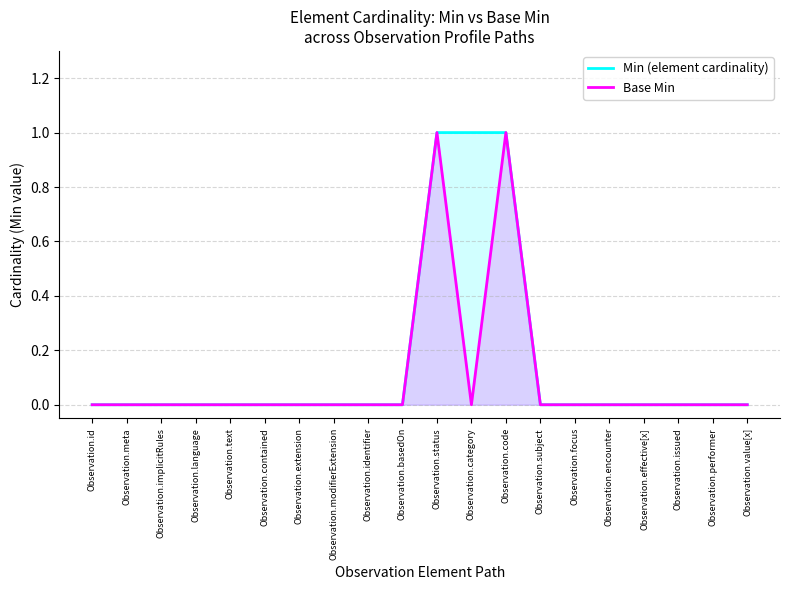

True or false: Base Min and Min (element cardinality) intersect in this chart.

False